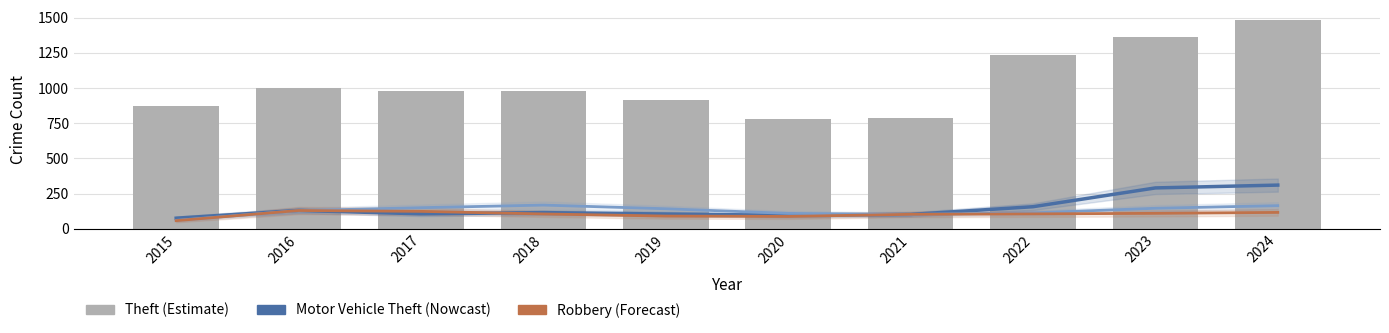

Which series has the largest range (max minus min)?

Theft